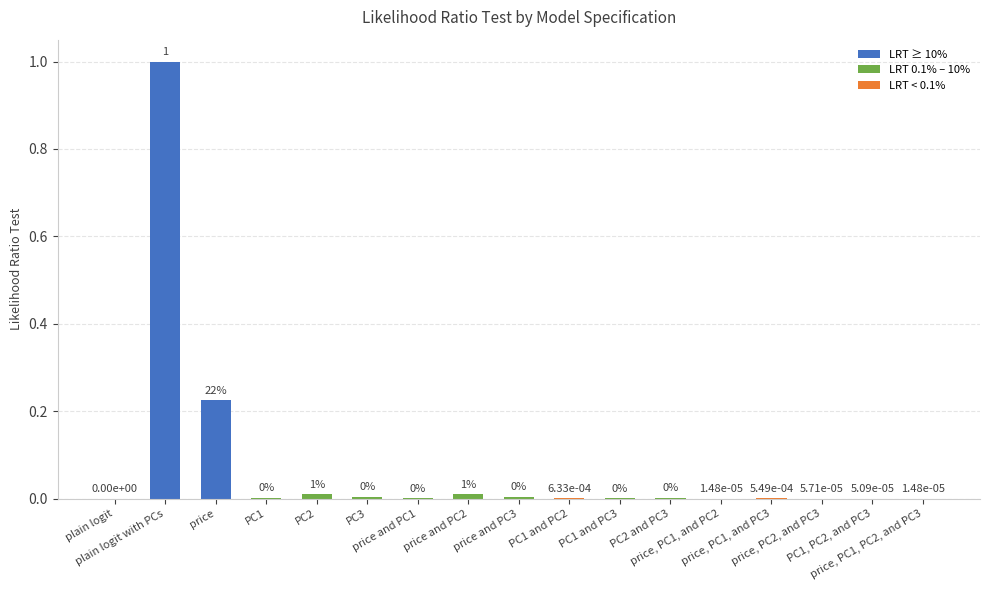

What is the greatest value displayed?

1.0